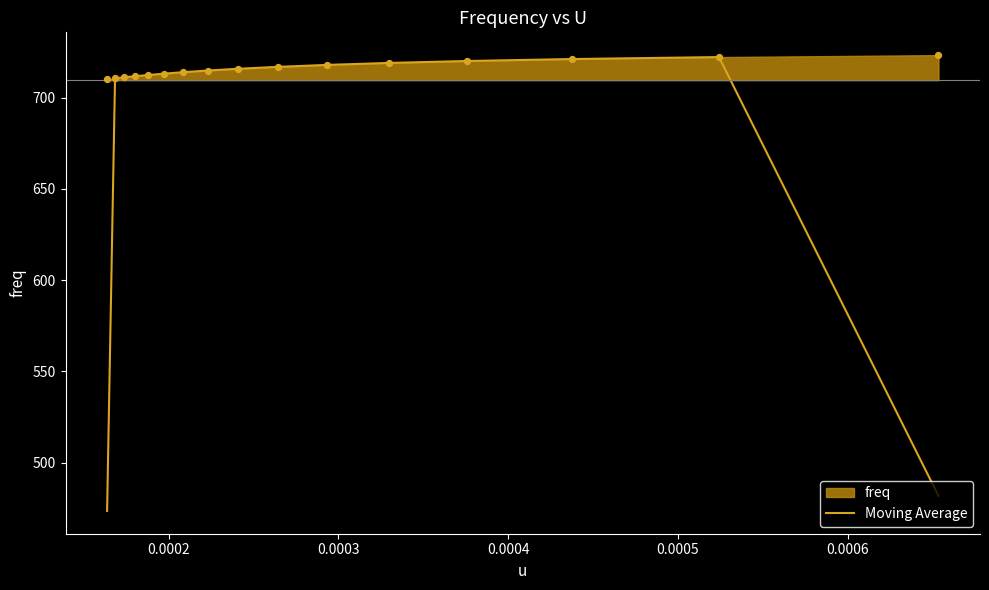

What is the maximum value for Moving Average?

722.1